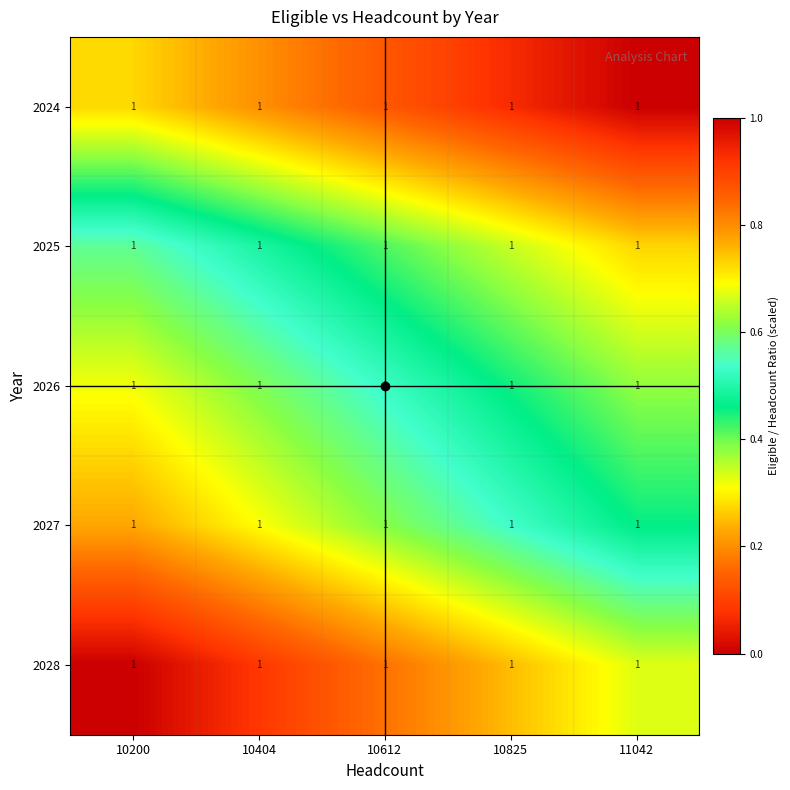

Rank the categories by 2025 value from lowest to highest.

11042, 10825, 10612, 10404, 10200